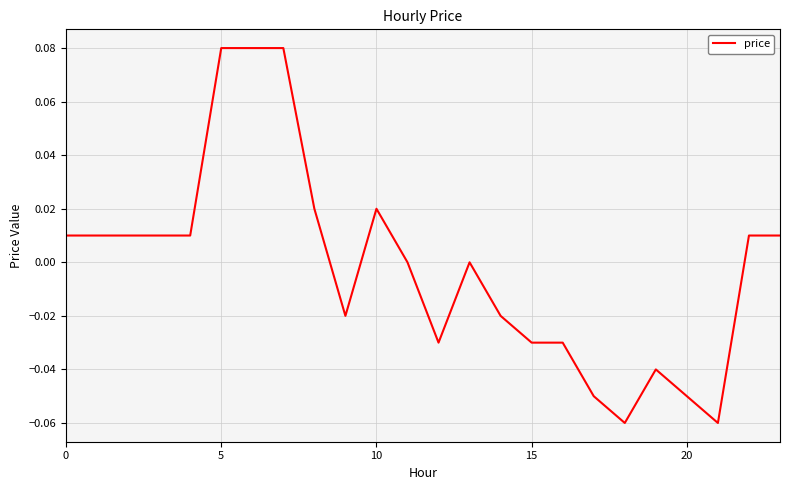

How many lines are shown in the chart?

1